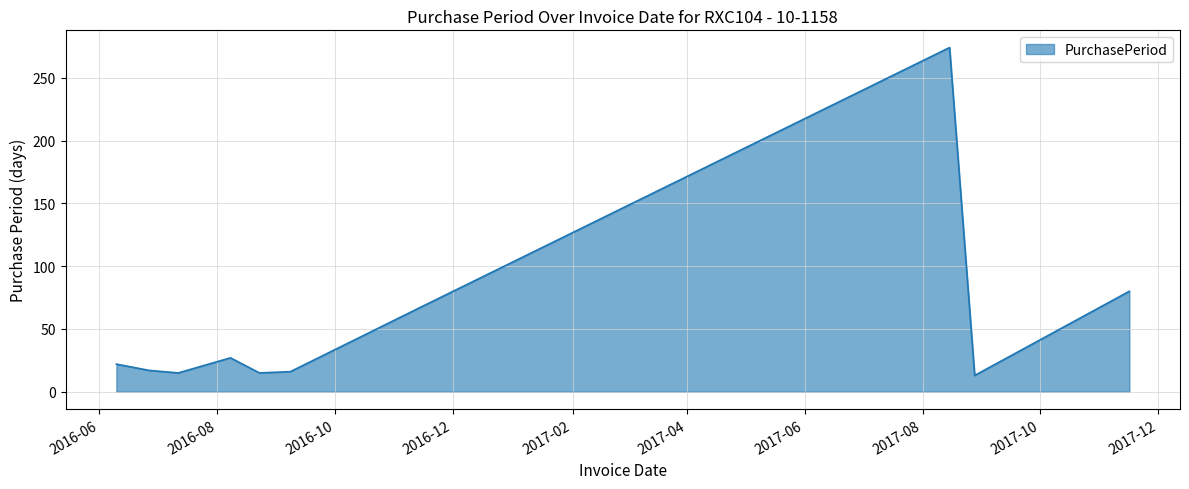

What is the difference between the maximum and minimum values?

261